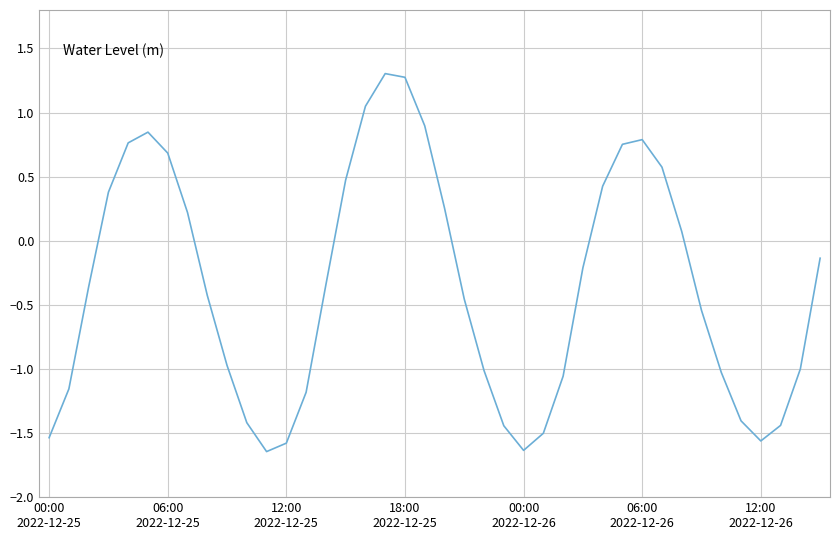

What is the maximum value shown in the chart?

1.3